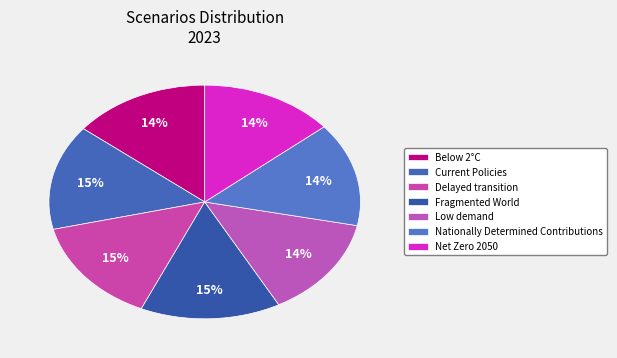

True or false: Below 2°C accounts for 5% of the total.

False